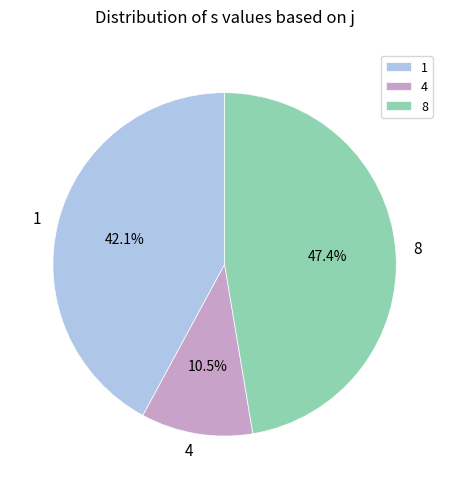

What portion of the pie excludes 8?

52.6%